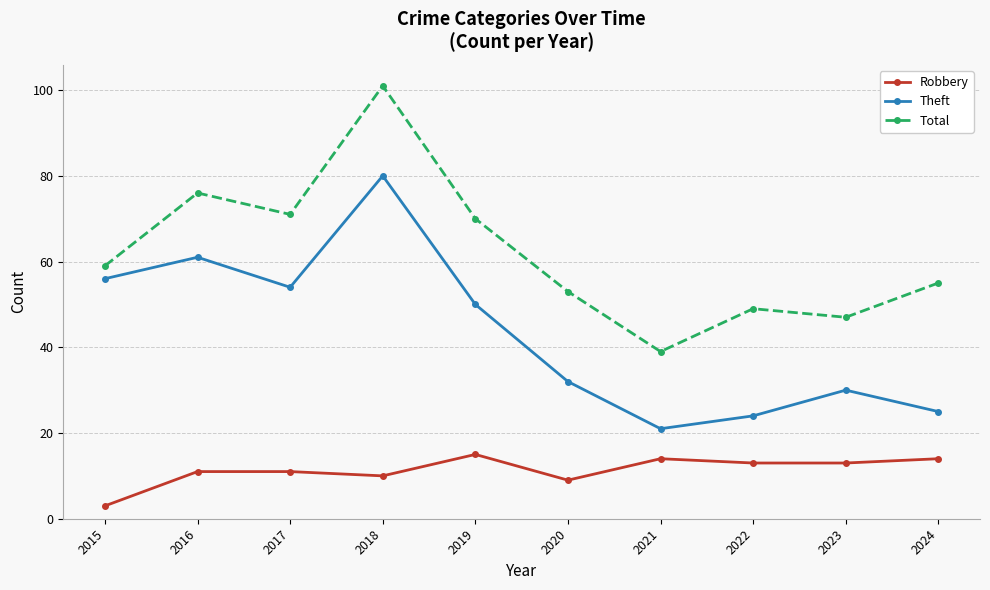

What is the difference between the second highest and minimum values in the Total series?

37